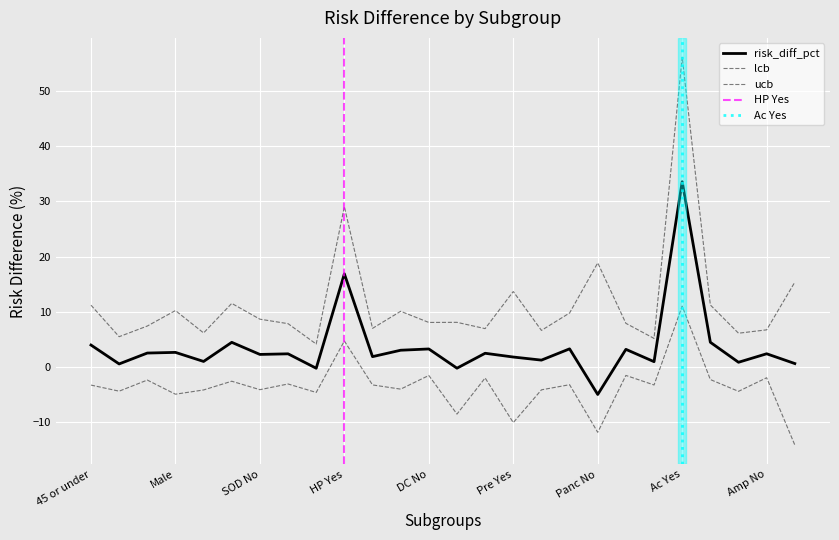

What is the label of the 18th point from the right?

HP No